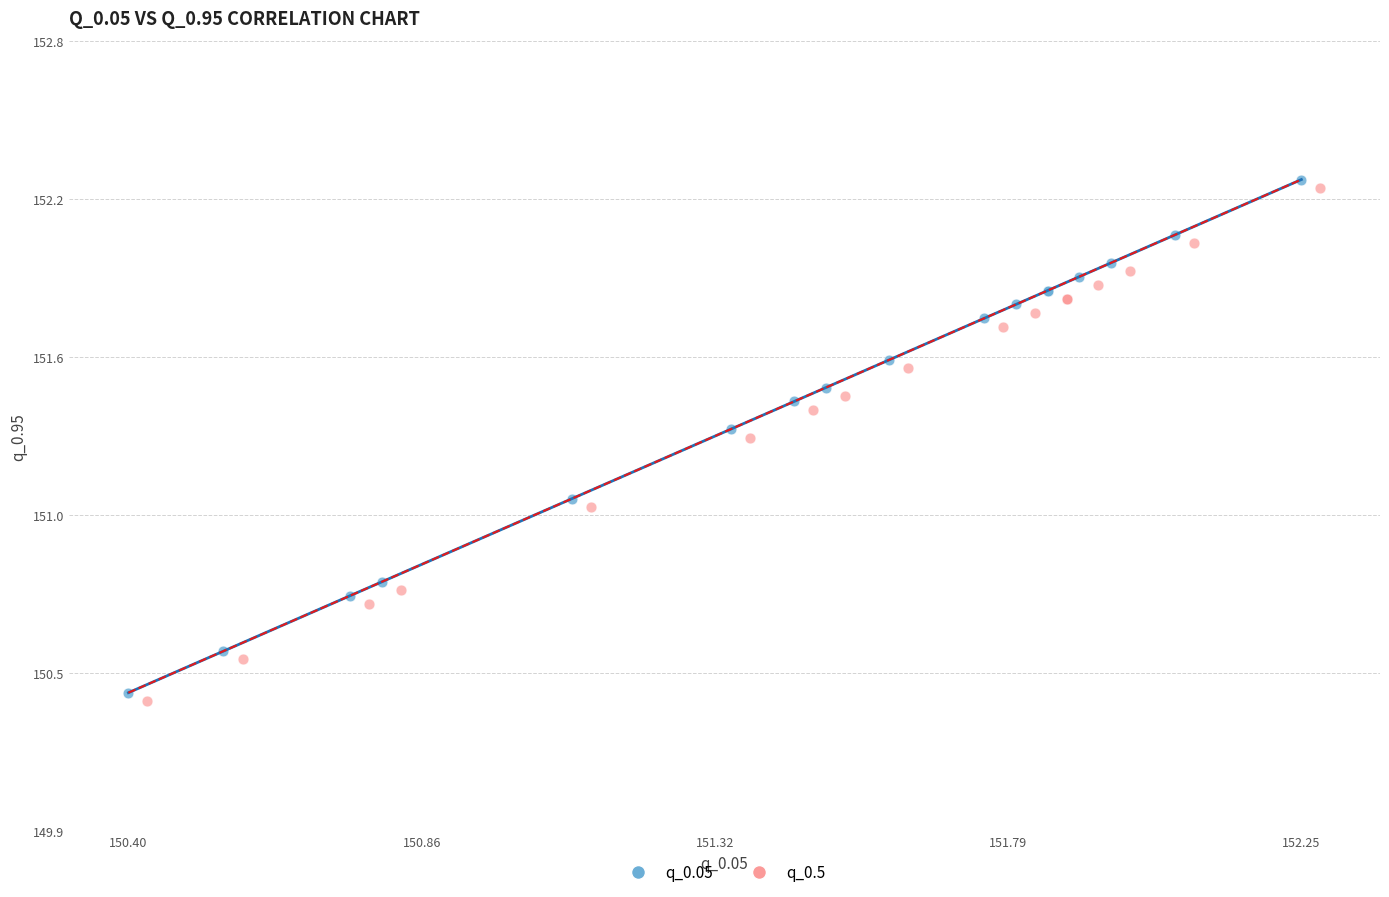

Which series reaches the maximum Y coordinate?

q_0.05